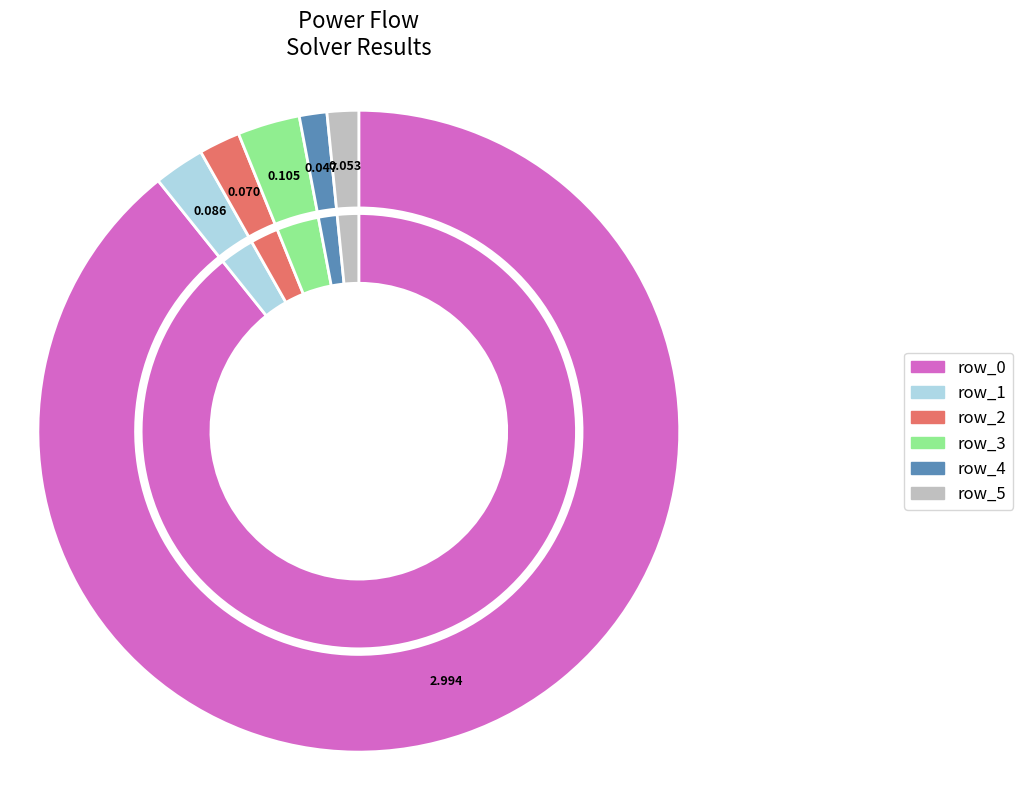

The pg slice represents 17% of the pie. True or false?

False